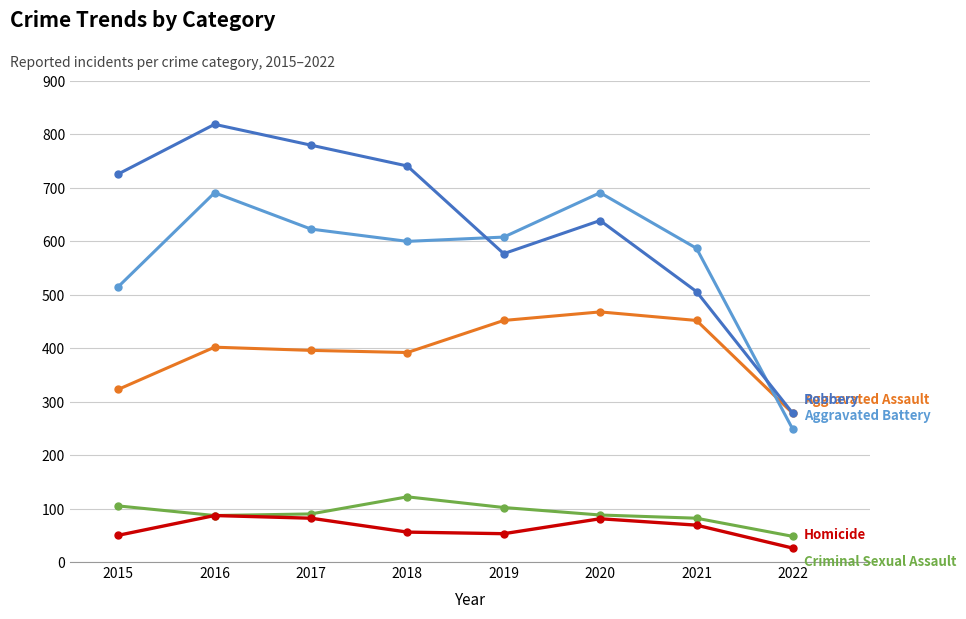

Which label corresponds to the largest value in the chart?

2016